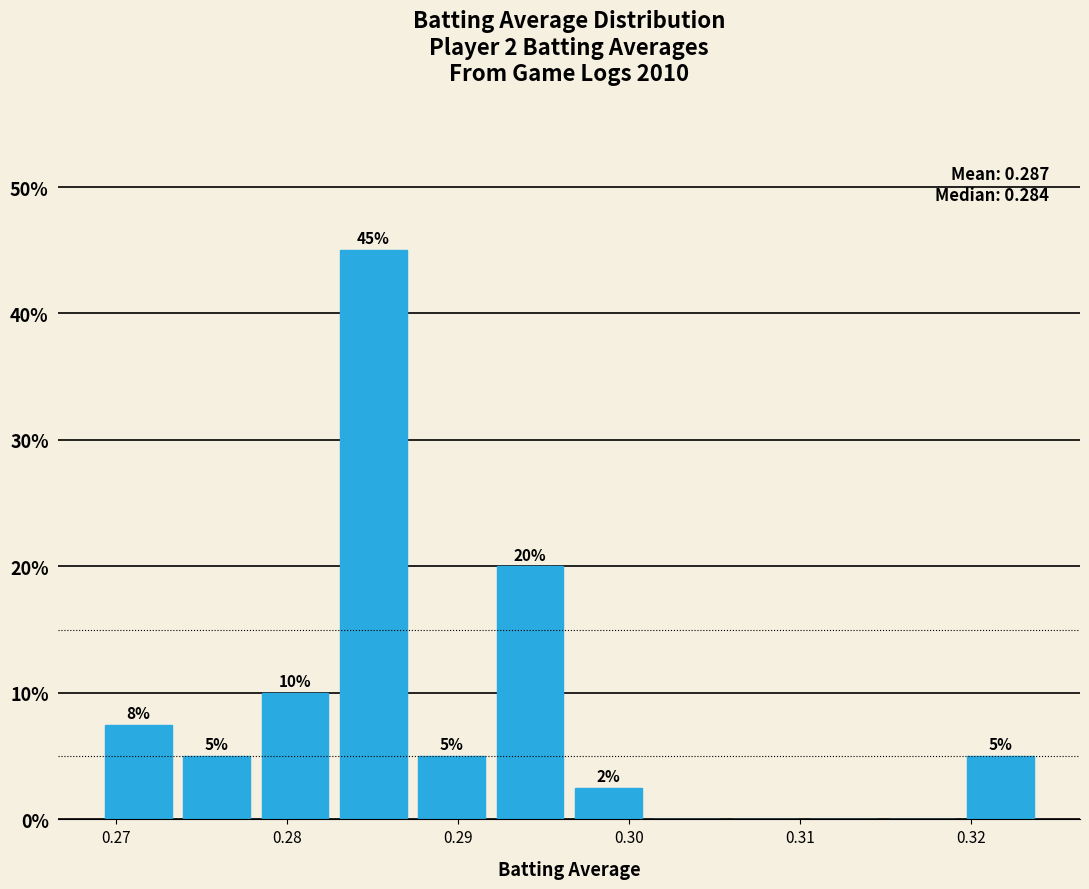

Which range on the x-axis has the tallest bar?

0.283 to 0.287